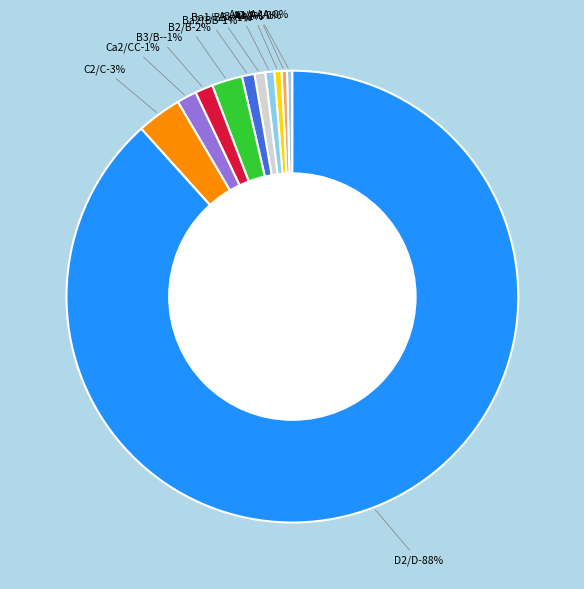

Does A2/A account for over 50% of the chart?

No